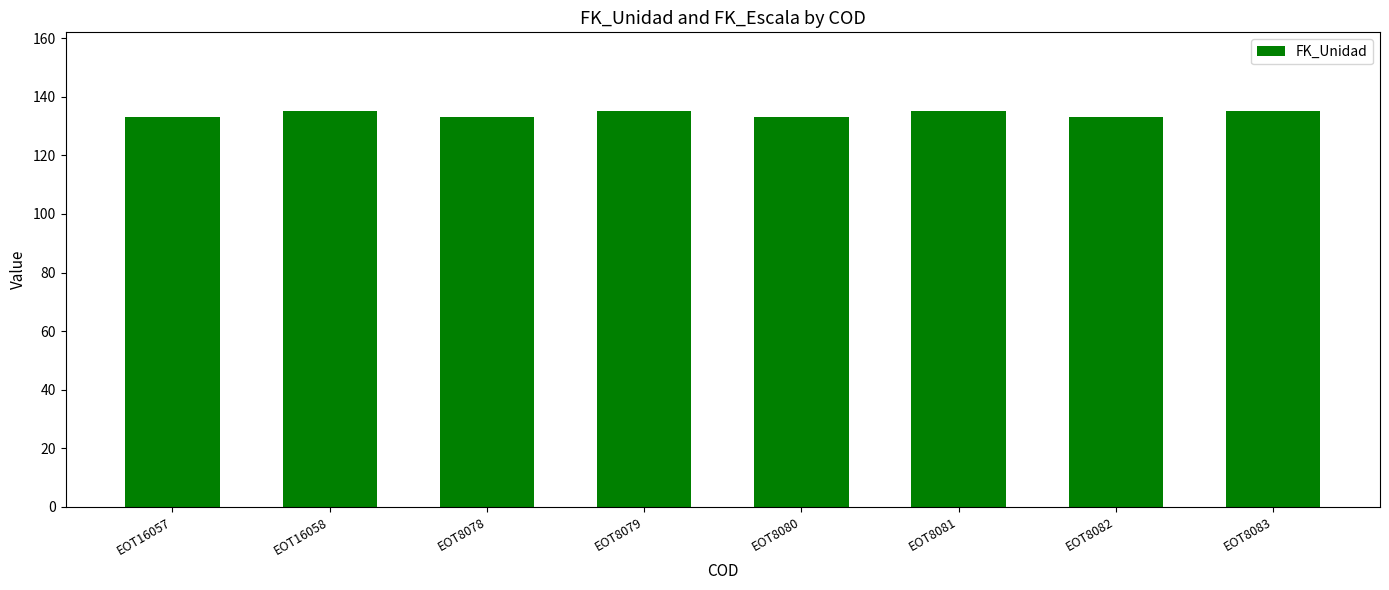

What is the label of the 6th bar from the left?

EOT8081